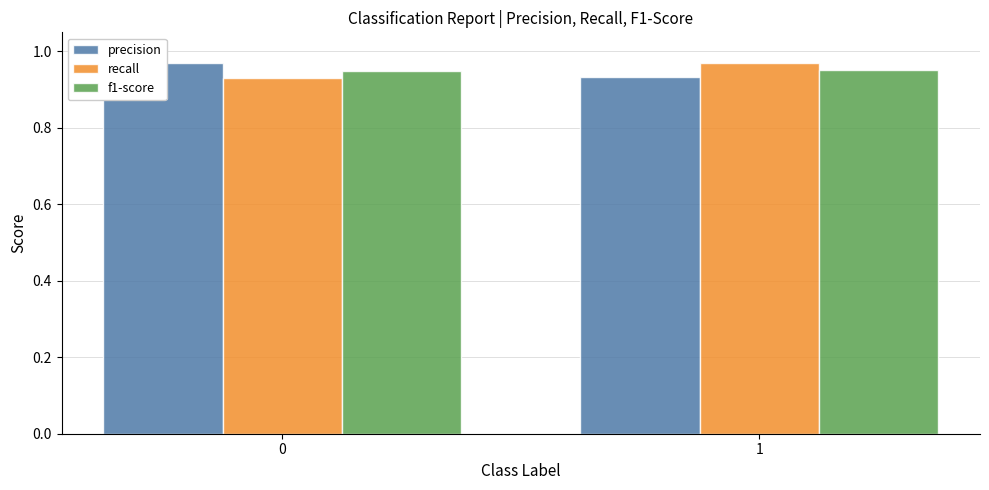

Is the value of precision at 0 greater than the value of f1-score at 0?

Yes